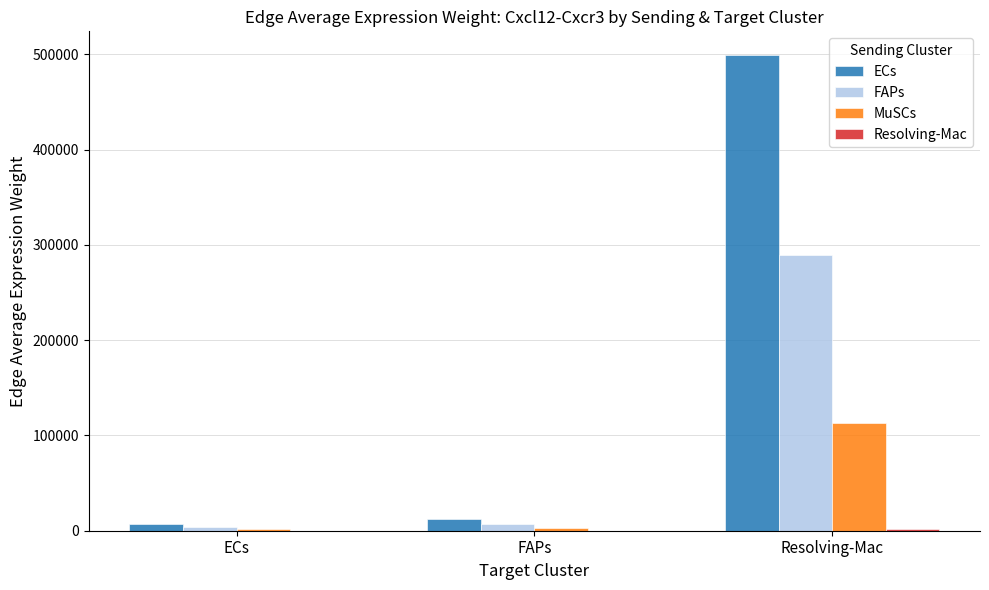

What is the greatest value displayed?

499319.2